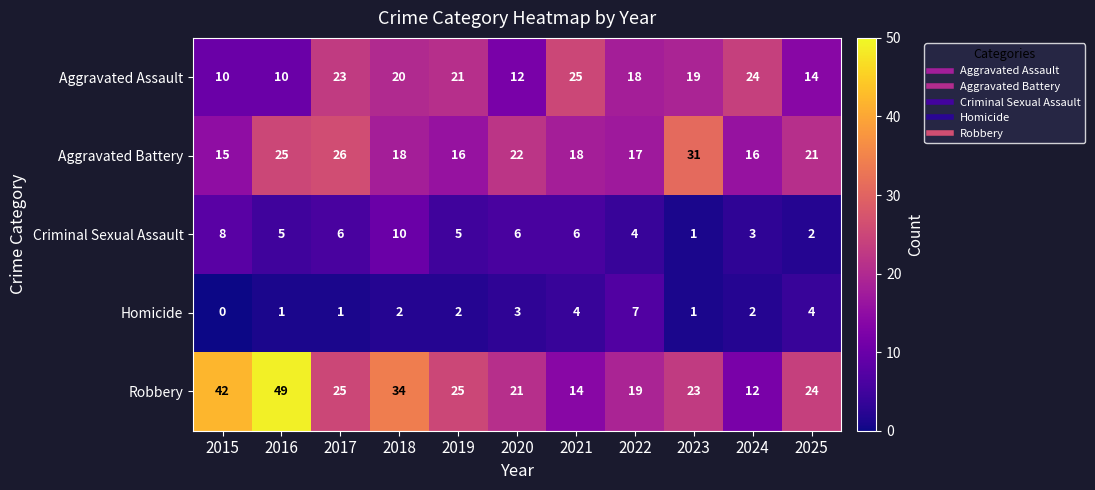

Rank the series at 2022 from lowest to highest value.

Criminal Sexual Assault, Homicide, Aggravated Battery, Aggravated Assault, Robbery